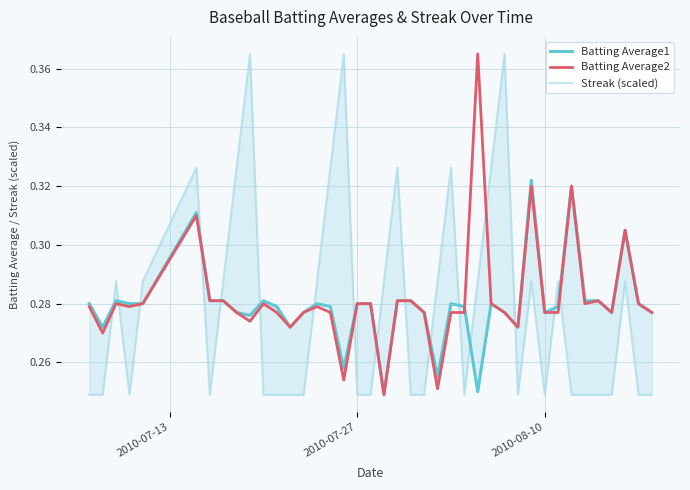

What are all the series names shown in the legend?

Batting Average1, Batting Average2, Streak (scaled)